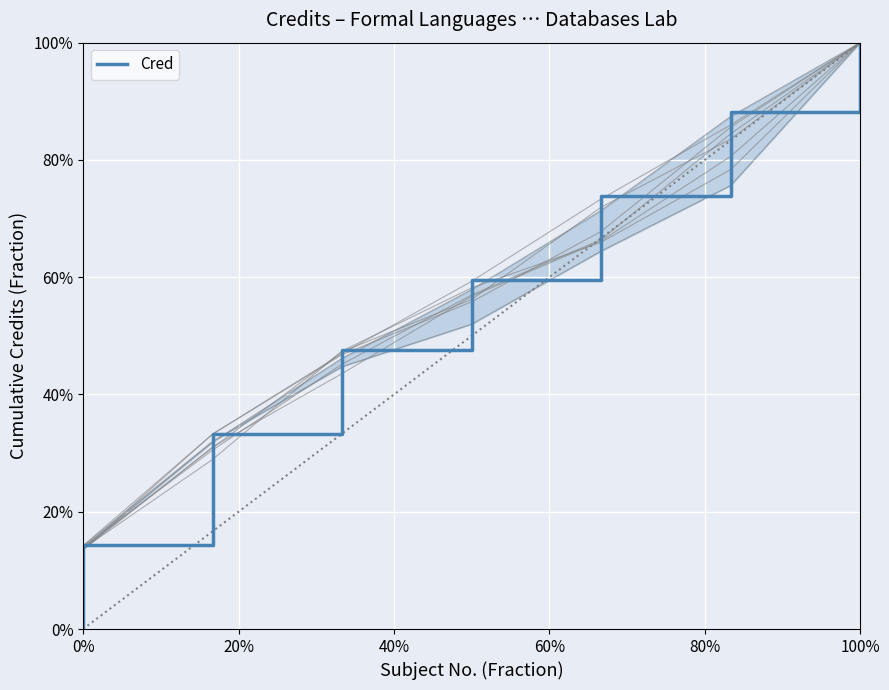

What is the value of the 4th point from the left?

0.5